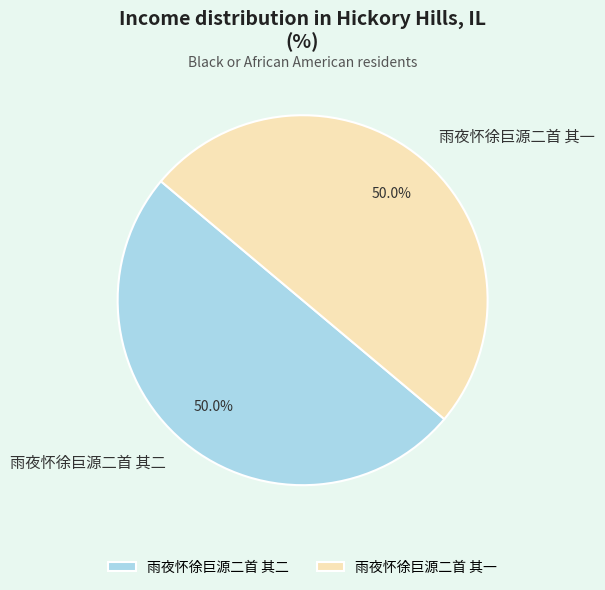

To the nearest percent, what percentage of the pie is 雨夜怀徐巨源二首 其二?

50%